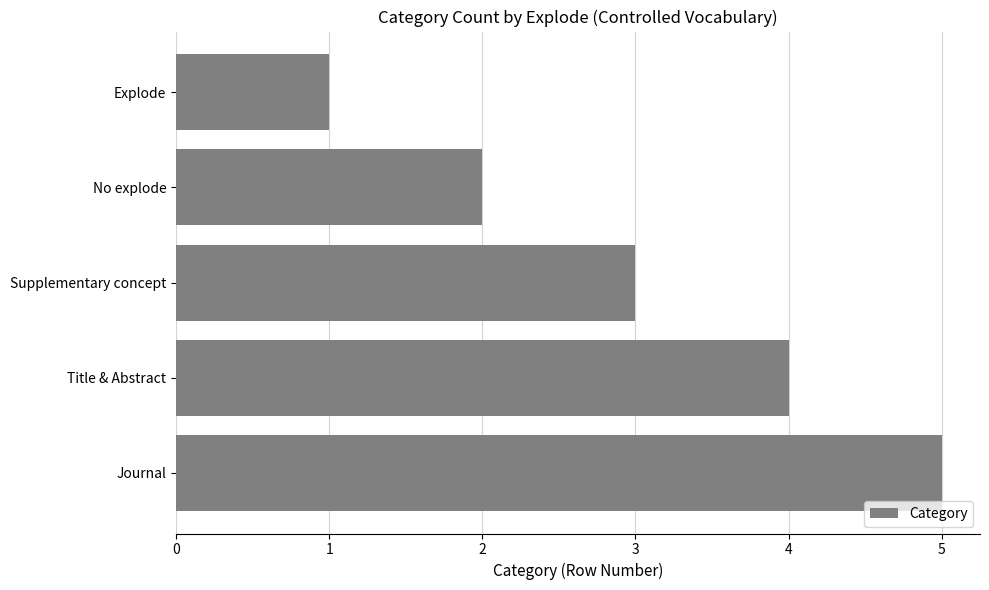

What is the greatest value displayed?

5